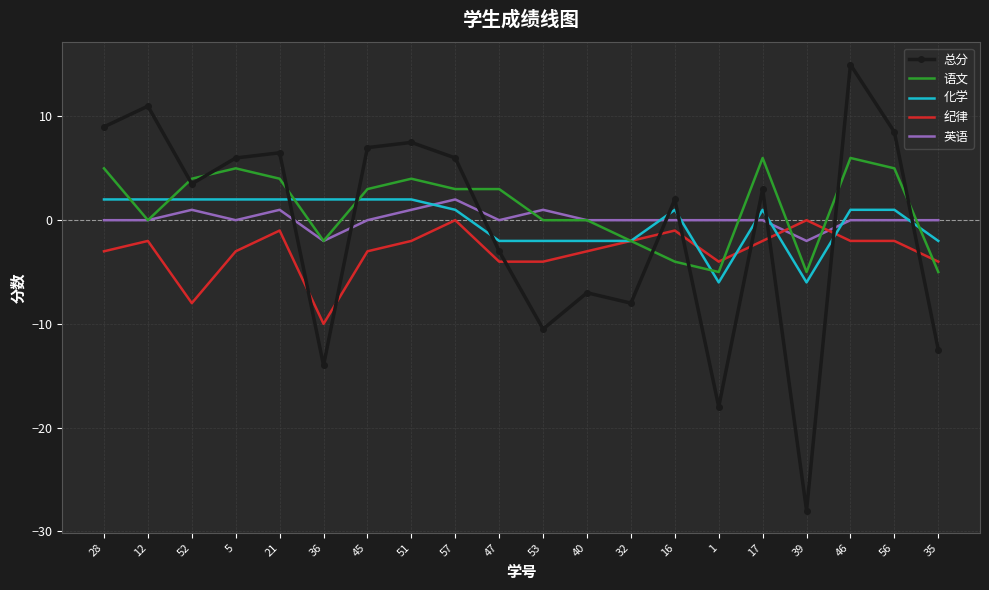

At which category is the sum across all series the highest?

46